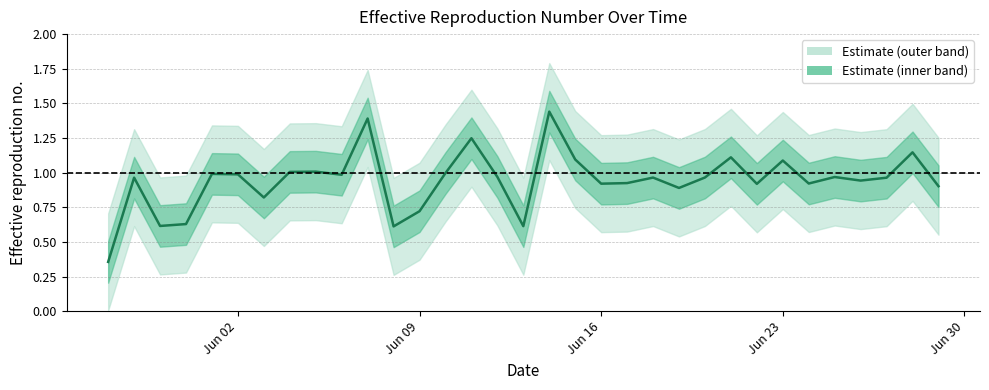

List the labels in order of value, largest first.

2020-06-14, 2020-06-07, 2020-06-11, 2020-06-28, 2020-06-21, 2020-06-15, 2020-06-23, 2020-06-05, 2020-06-04, 2020-06-10, 2020-06-01, 2020-06-02, 2020-06-06, 2020-06-12, 2020-06-25, 2020-06-20, 2020-06-18, 2020-05-29, 2020-06-27, 2020-06-26, 2020-06-17, 2020-06-24, 2020-06-16, 2020-06-22, 2020-06-29, 2020-06-19, 2020-06-03, 2020-06-09, 2020-05-31, 2020-05-30, 2020-06-13, 2020-06-08, 2020-05-28